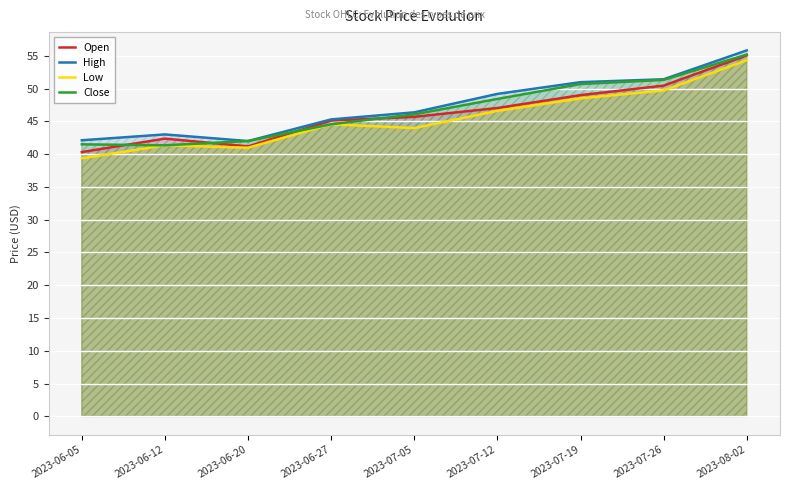

Reading right to left, list all the values displayed in this chart.

Open: 2023-08-02=55.0	2023-07-26=50.4	2023-07-19=49.0	2023-07-12=47.0	2023-07-05=45.7	2023-06-27=45.1	2023-06-20=41.2	2023-06-12=42.4	2023-06-05=40.3
High: 2023-08-02=55.8	2023-07-26=51.4	2023-07-19=51.0	2023-07-12=49.2	2023-07-05=46.4	2023-06-27=45.3	2023-06-20=42.0	2023-06-12=43.0	2023-06-05=42.1
Low: 2023-08-02=54.3	2023-07-26=49.7	2023-07-19=48.5	2023-07-12=46.6	2023-07-05=44.0	2023-06-27=44.5	2023-06-20=41.0	2023-06-12=41.3	2023-06-05=39.4
Close: 2023-08-02=55.2	2023-07-26=51.3	2023-07-19=50.7	2023-07-12=48.4	2023-07-05=46.1	2023-06-27=44.5	2023-06-20=42.0	2023-06-12=41.3	2023-06-05=41.5